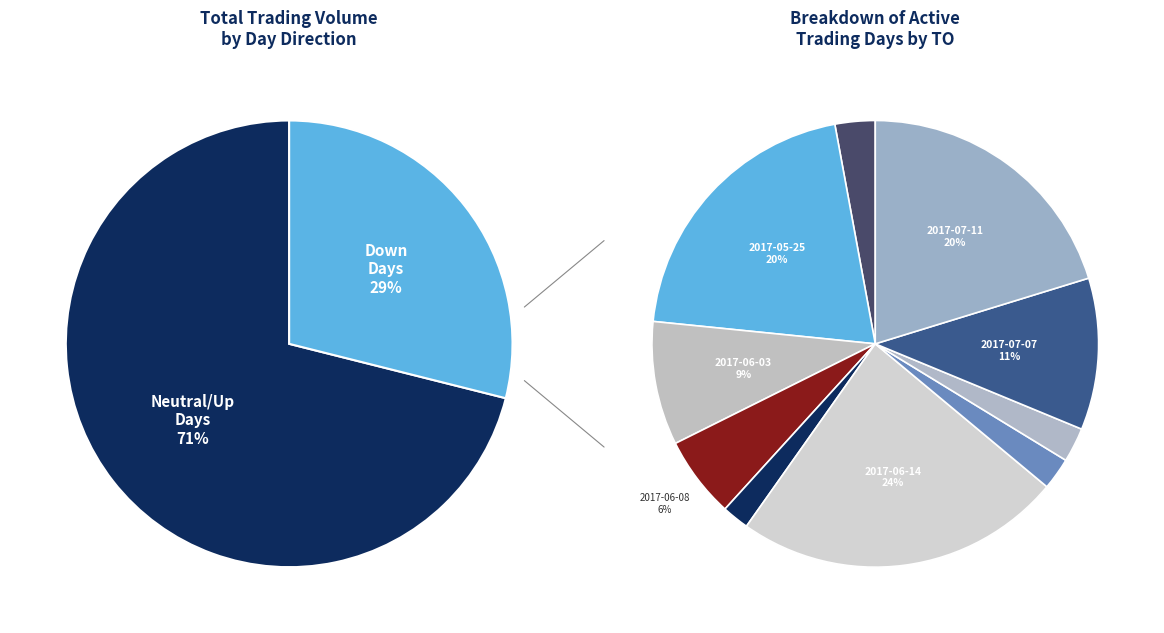

Combined, do 2017-07-11 and 2017-06-05 account for over 50%?

No